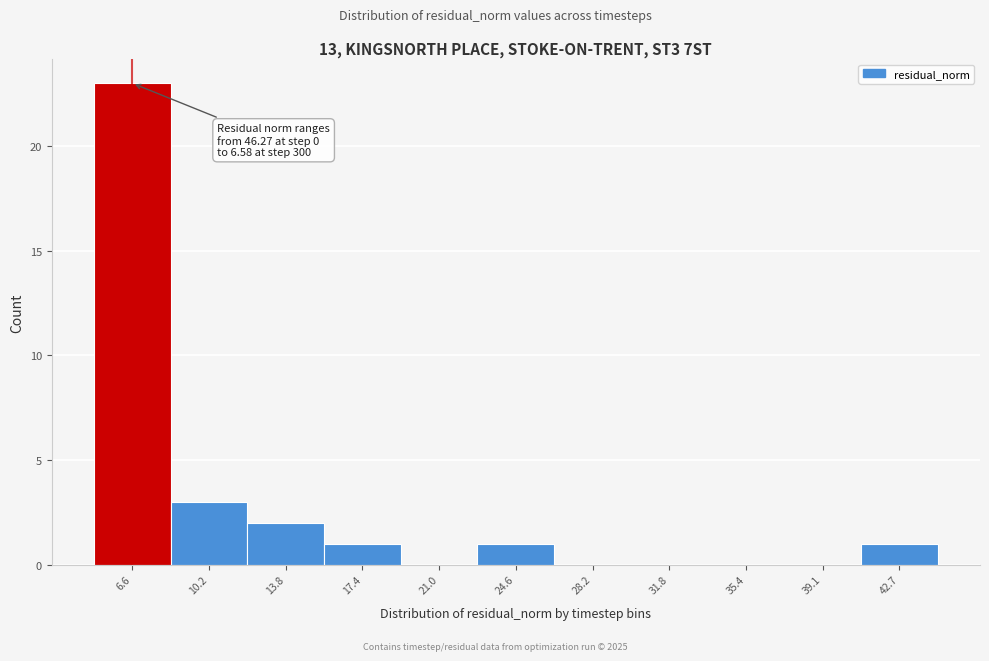

Reading left to right, transcribe all the data shown in this chart.

6.6=23	10.2=3	13.8=2	17.4=1	21.0=0	24.6=1	28.2=0	31.8=0	35.4=0	39.1=0	42.7=1